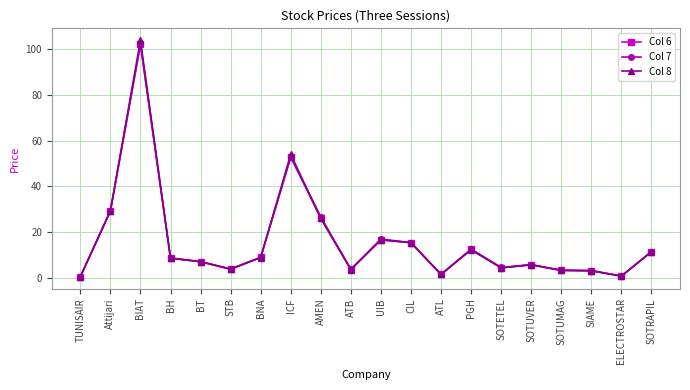

How many values in the Col 8 series are below 8?

10